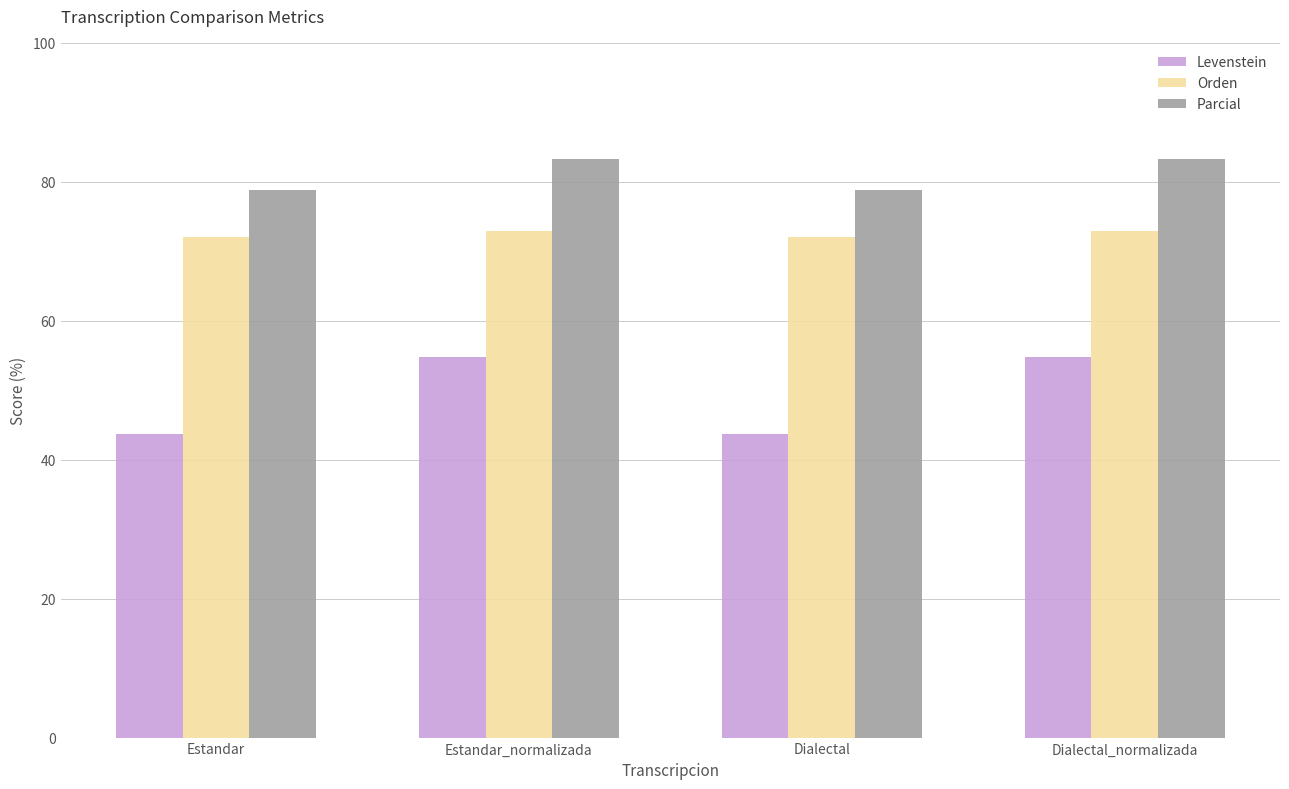

What position from the right is Dialectal?

2